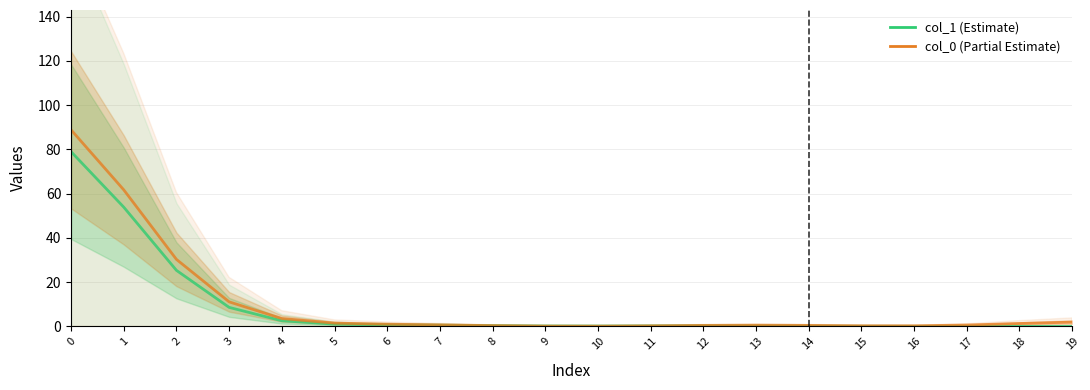

At which category does col_1 reach its first local valley?

10